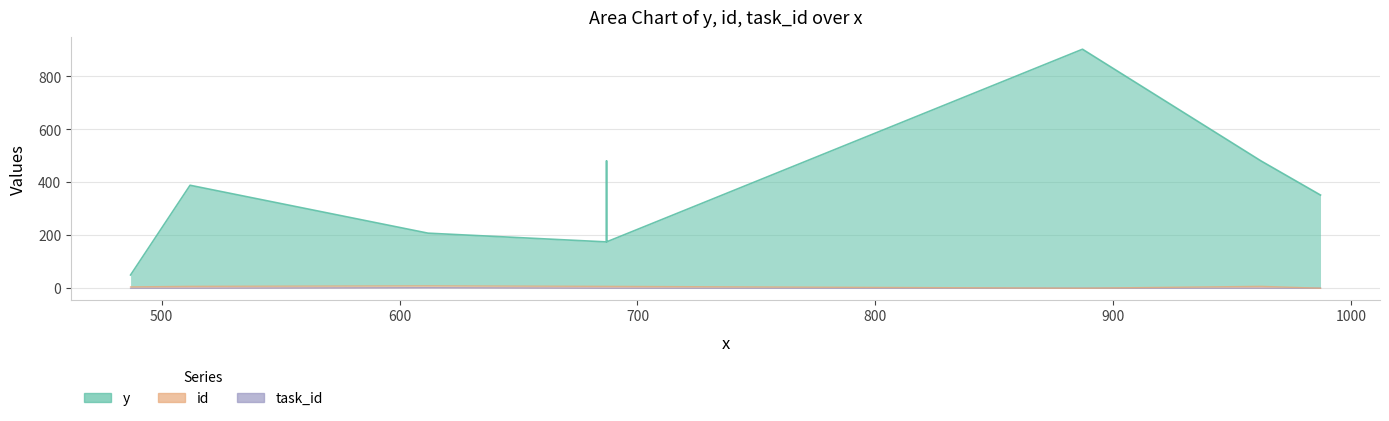

What is the spread (max minus min) of values at 487?

45